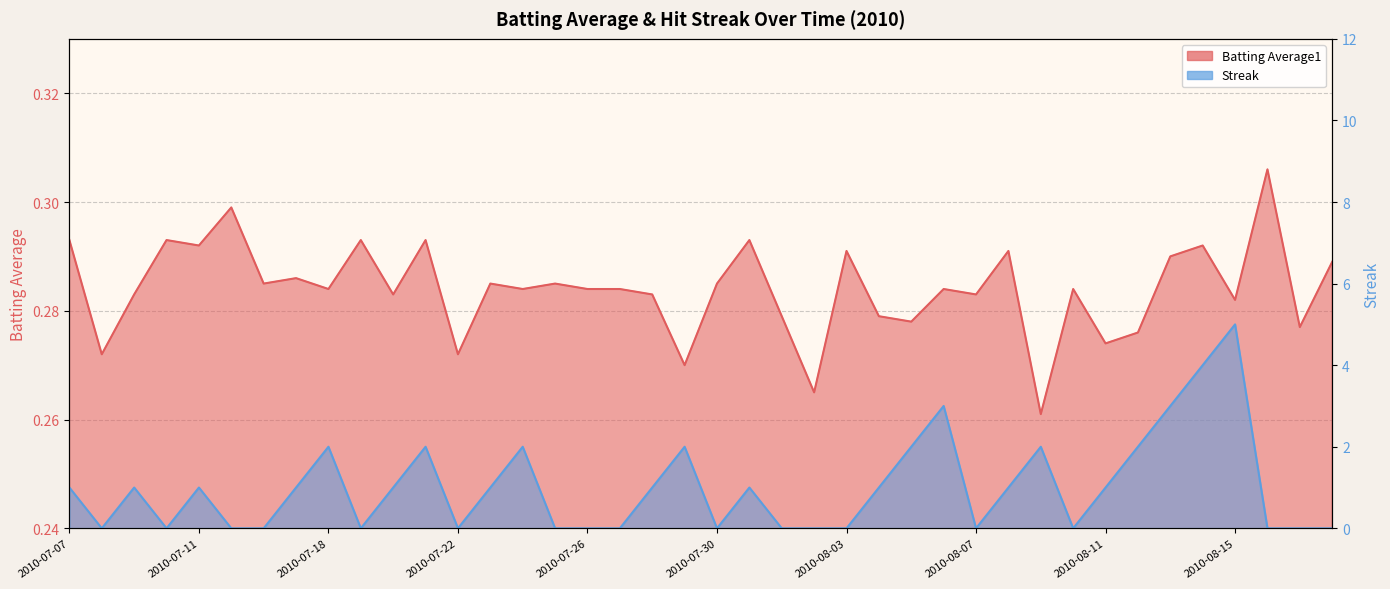

Where is the first local maximum for Streak?

2010-07-09